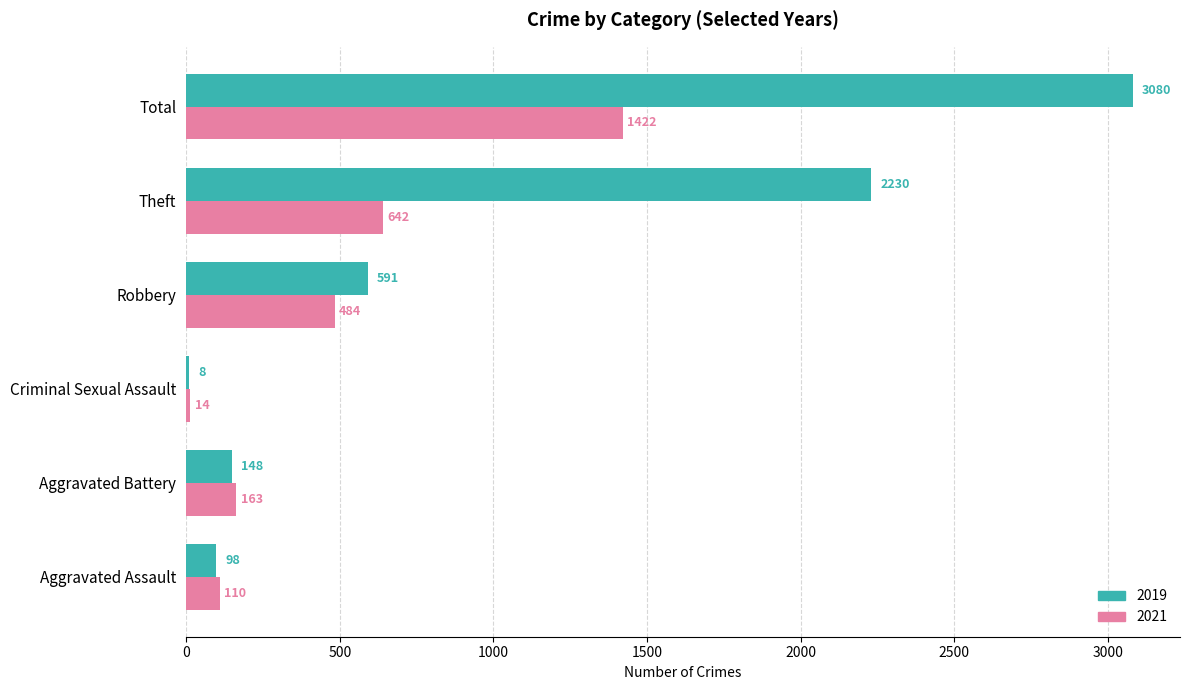

Which series has the largest total across all categories?

2019